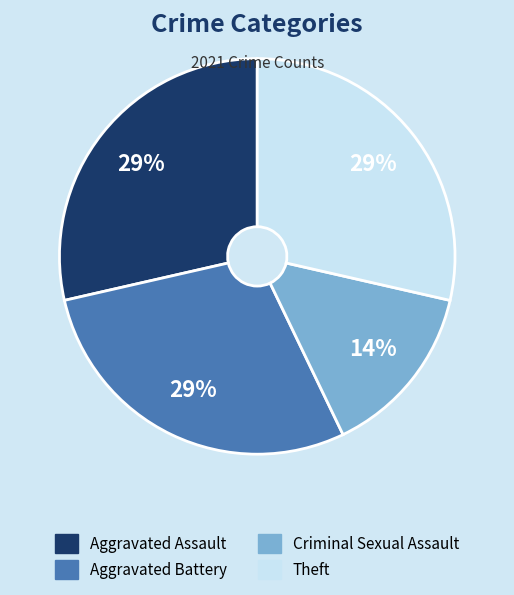

To the nearest percent, what is the average slice percentage?

25%